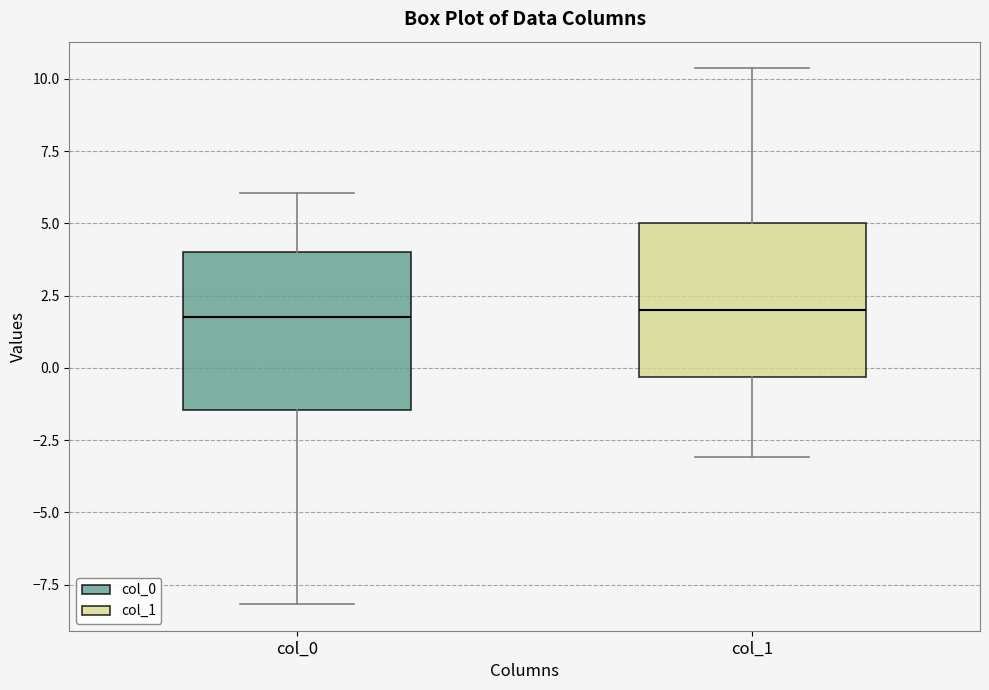

Where does the lower whisker of the box for col_0 end on the y-axis? The values are not printed on the chart, so give them approximately, as read against the axis.

-8.0